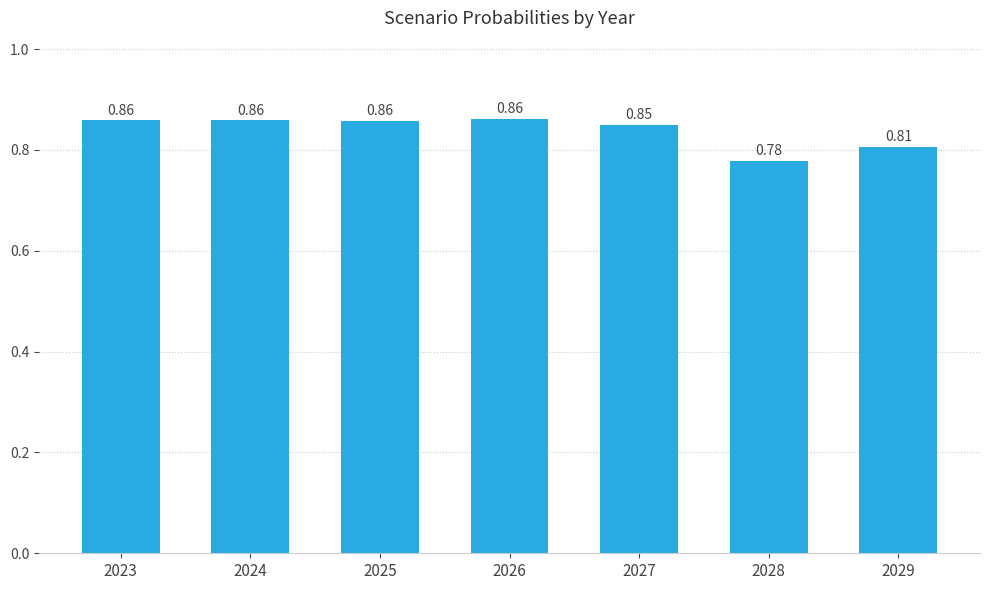

Does the chart contain stacked bars?

No